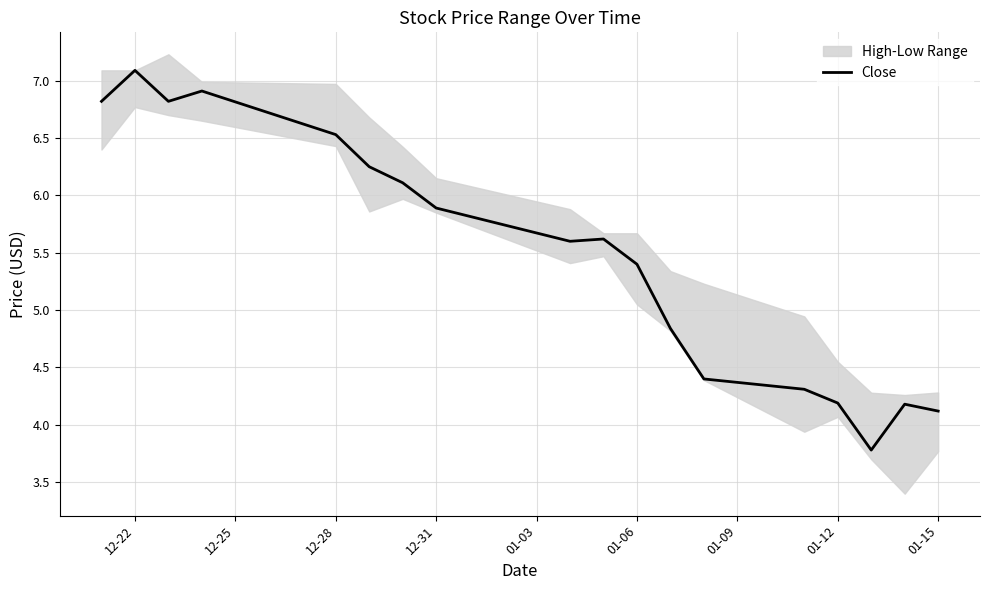

True or false: Close has a value of 11.4 at 12-22.

False